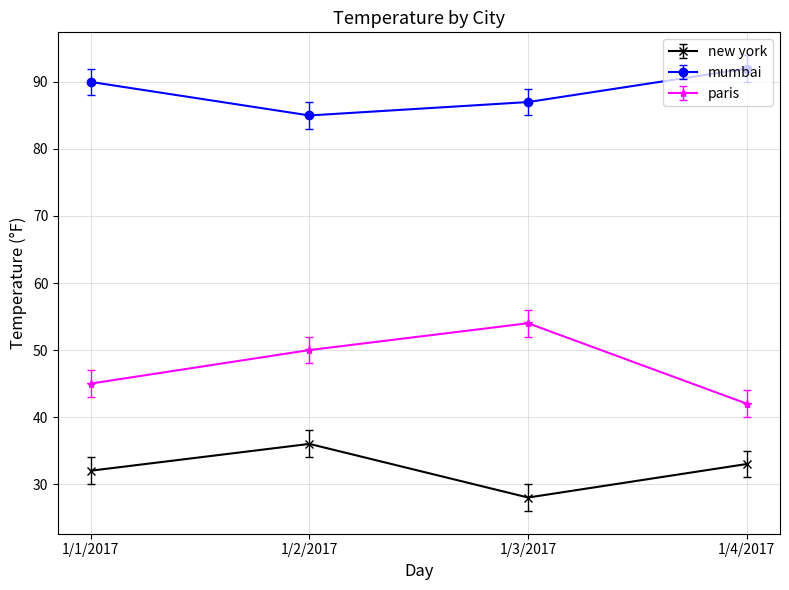

What is the minimum value shown in the chart?

28